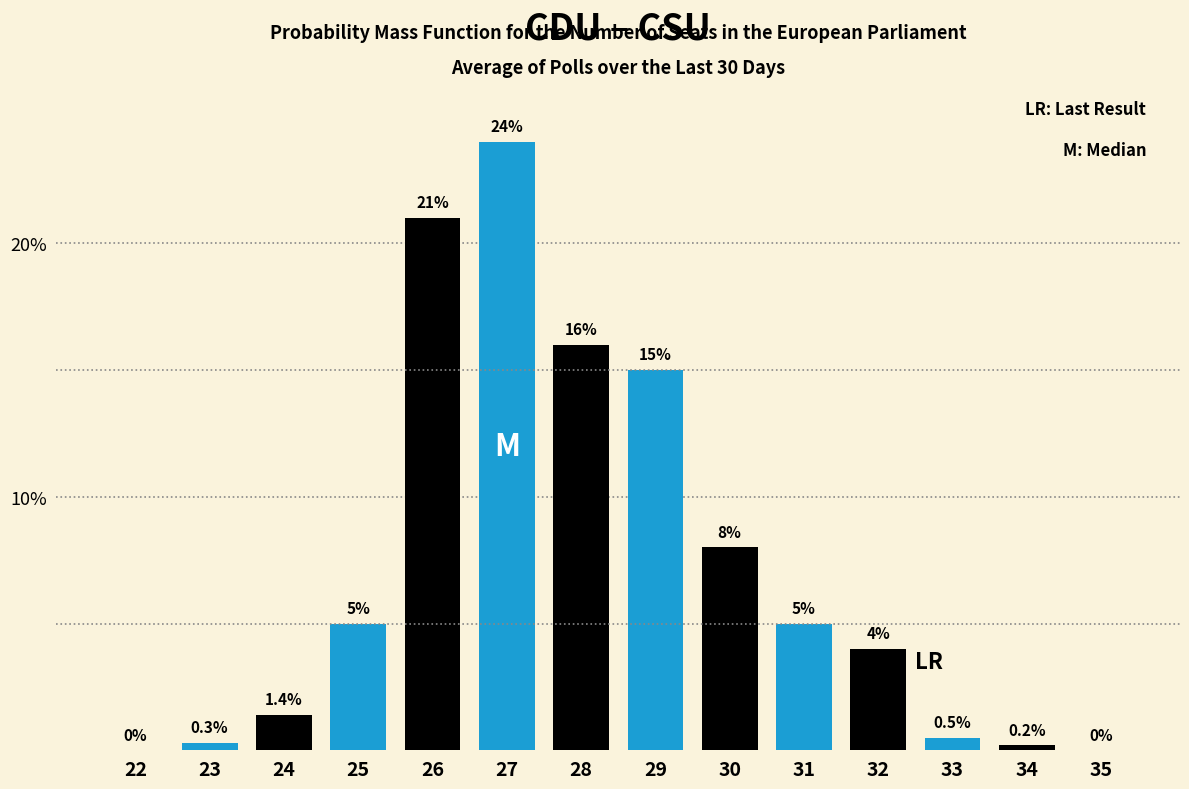

Reading right to left, extract all data points from this chart.

35=0.0	34=0.2	33=0.5	32=4.0	31=5.0	30=8.0	29=15.0	28=16.0	27=24.0	26=21.0	25=5.0	24=1.4	23=0.3	22=0.0